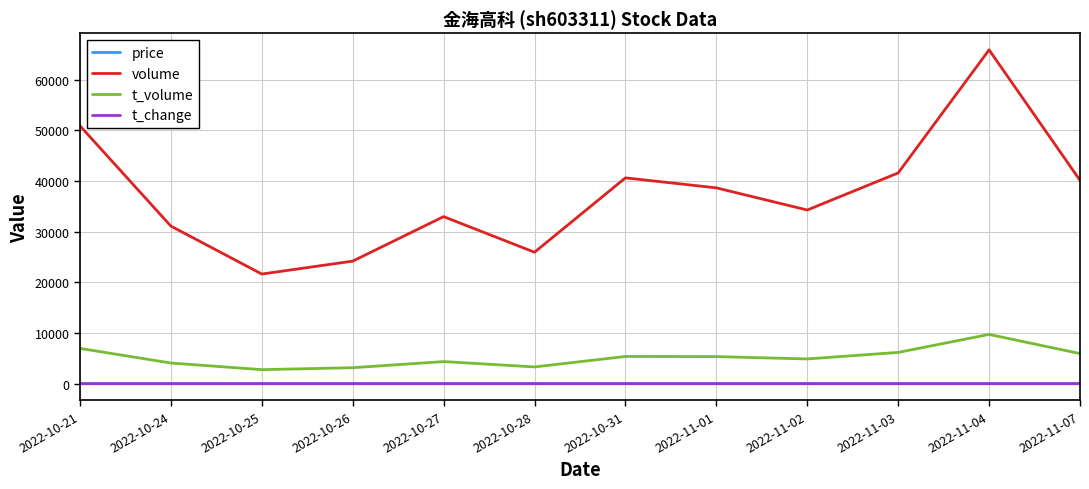

What is the lowest value of the price series?

12.6